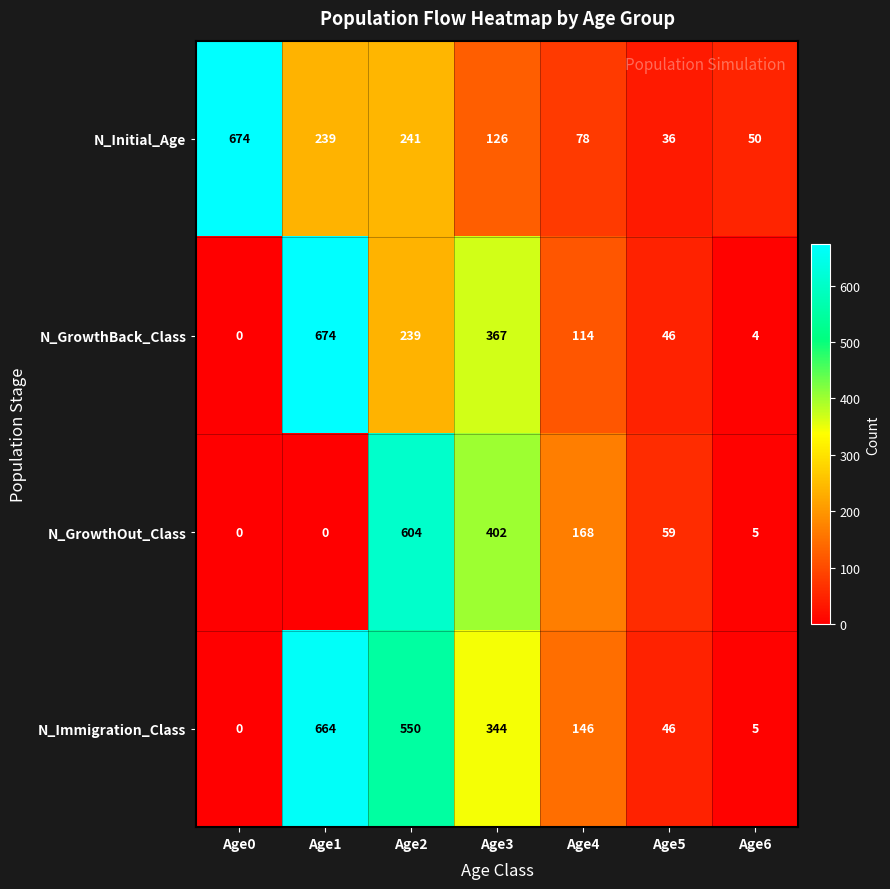

What is the spread (max minus min) of values at Age4?

90